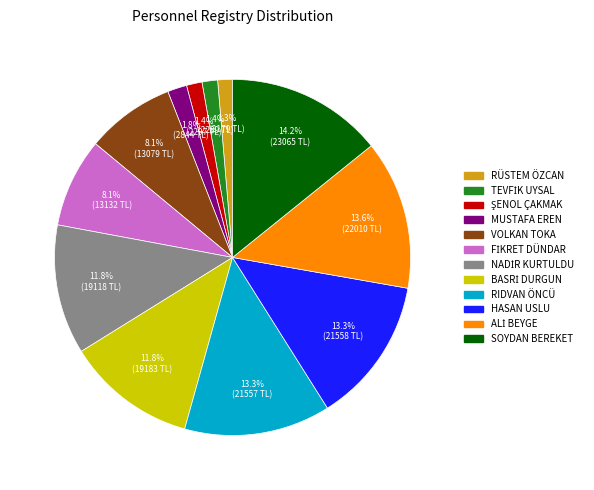

Is there a majority slice in this chart?

No